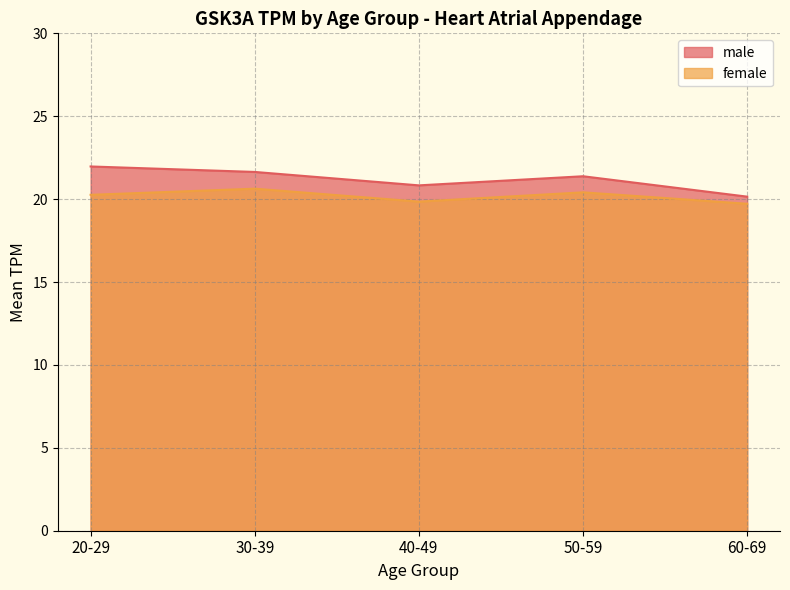

What is the total value across all series at 20-29?

42.2